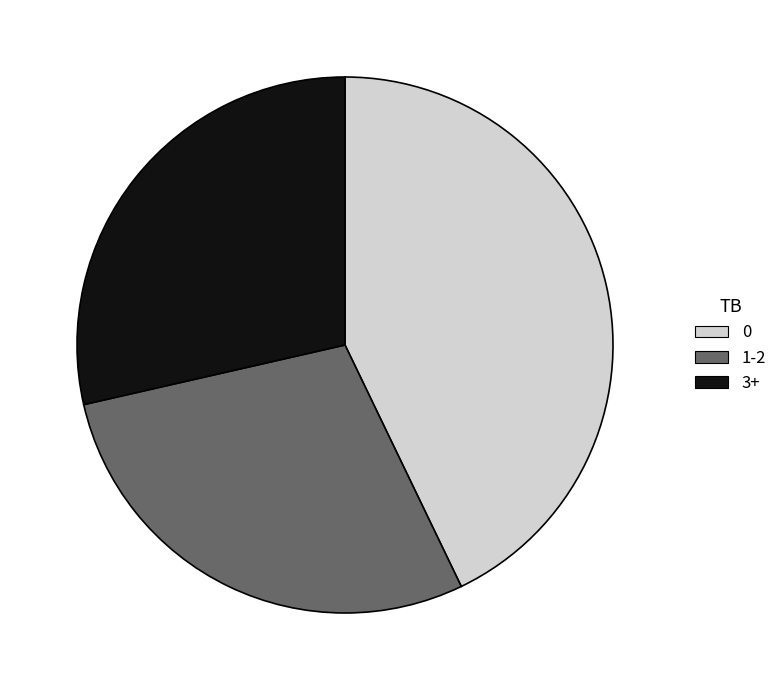

Approximately how many times larger is the value at 0 compared to 1-2?

1.5